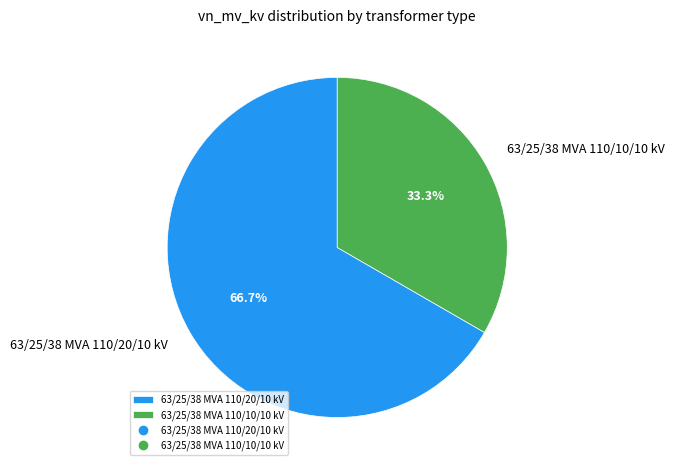

To the nearest percent, what portion does 63/25/38 MVA 110/20/10 kV represent?

67%